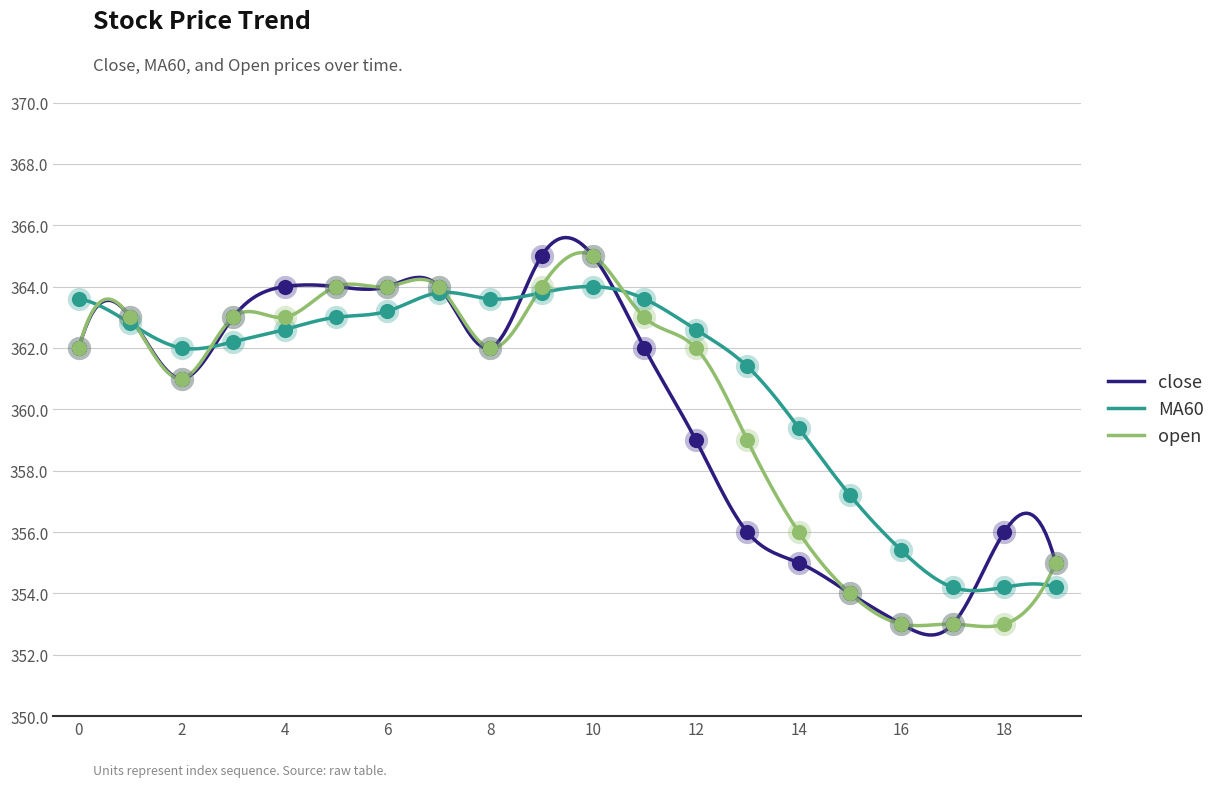

Which series has the largest total across all categories?

MA60